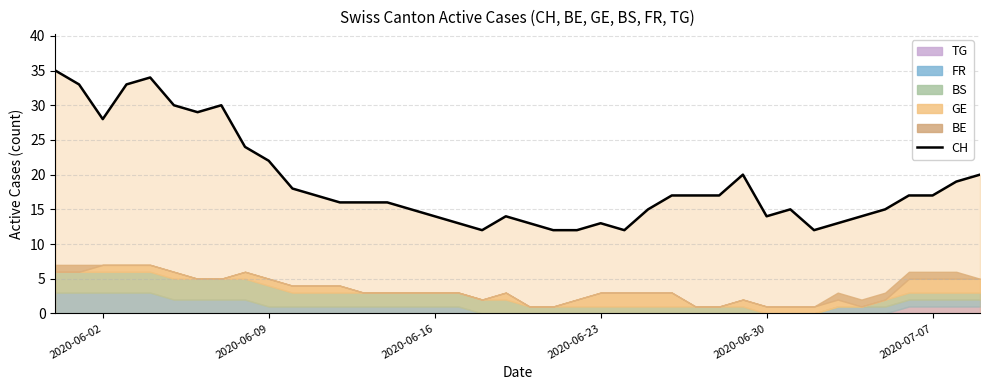

Reading right to left, extract all data points from this chart.

20	19	17	17	15	14	13	12	15	14	20	17	17	17	15	12	13	12	12	13	14	12	13	14	15	16	16	16	17	18	22	24	30	29	30	34	33	28	33	35